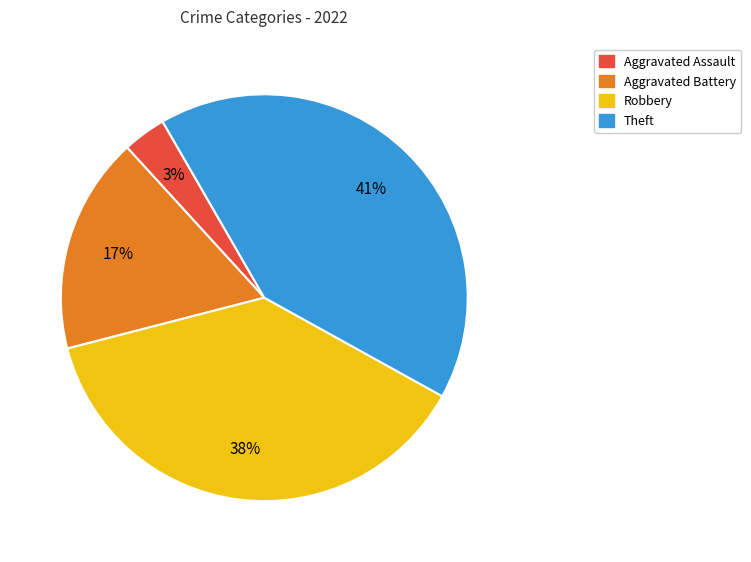

To the nearest percent, what is the difference between the largest and smallest slice percentages?

38%